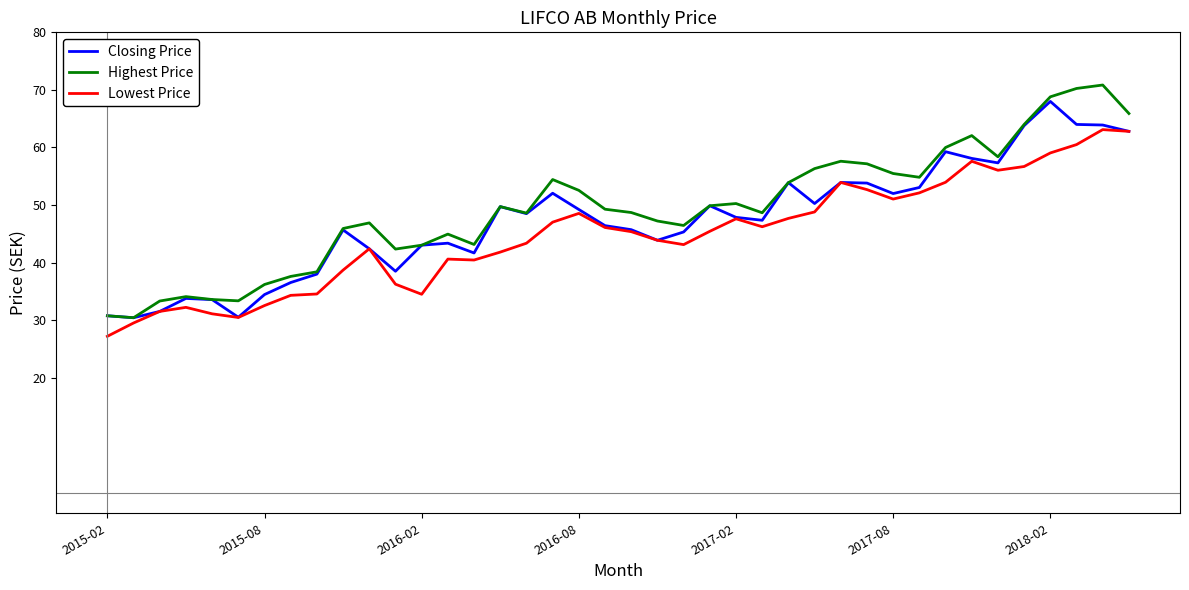

What is the highest value of the Highest Price series?

70.8